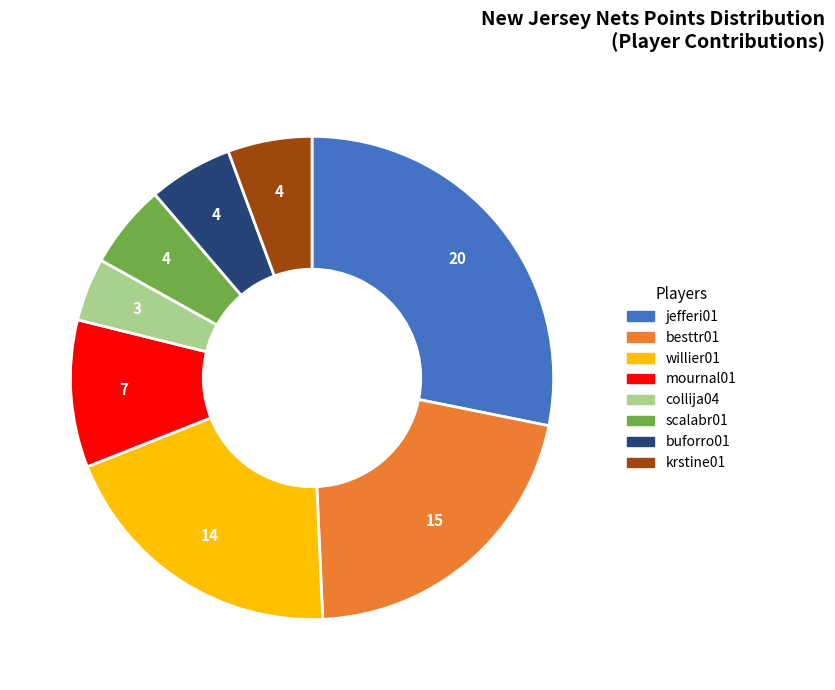

Does any single category account for the majority?

No